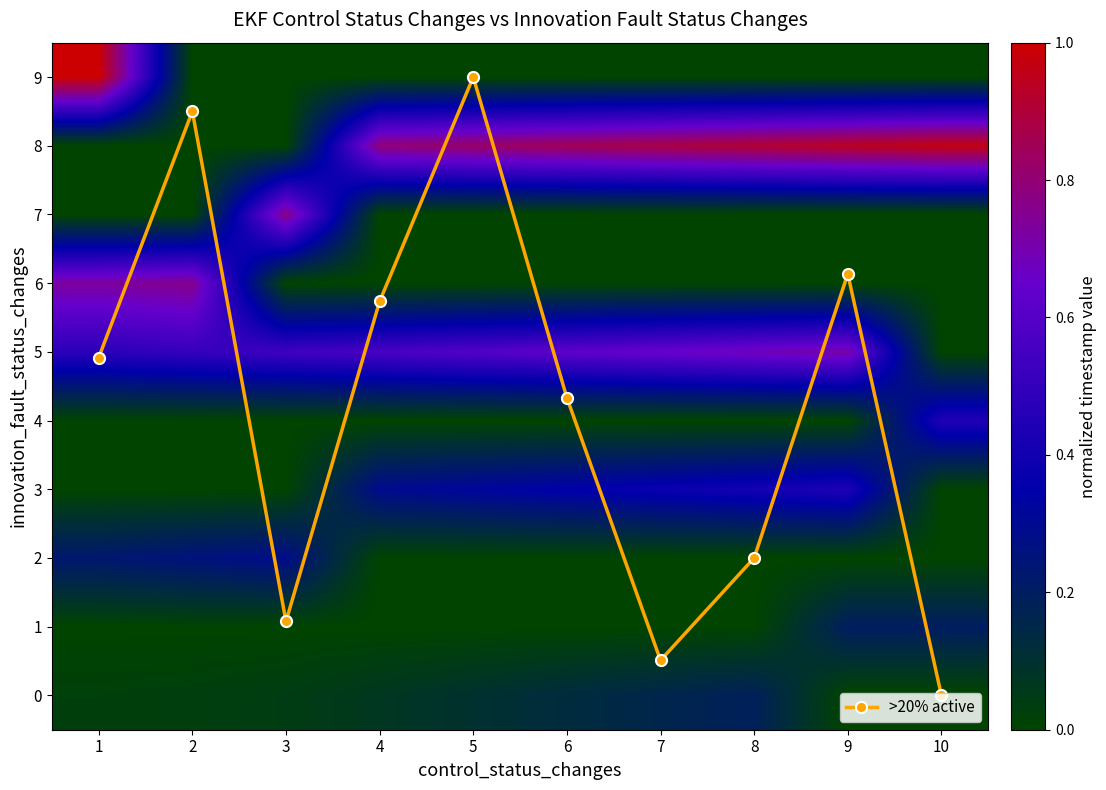

How many values in the >20% active series are below 4?

4